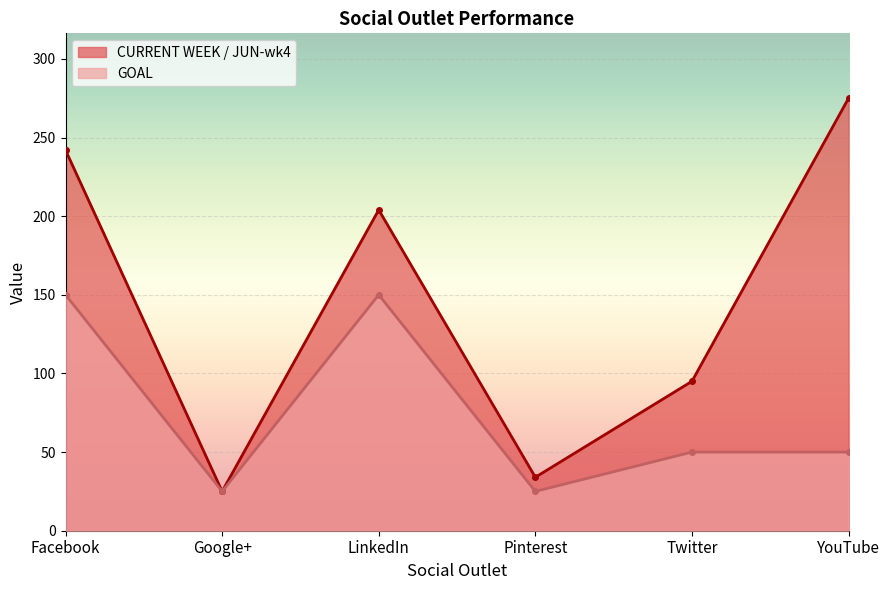

True or false: CURRENT WEEK / JUN-wk4 and GOAL cross at least once.

False